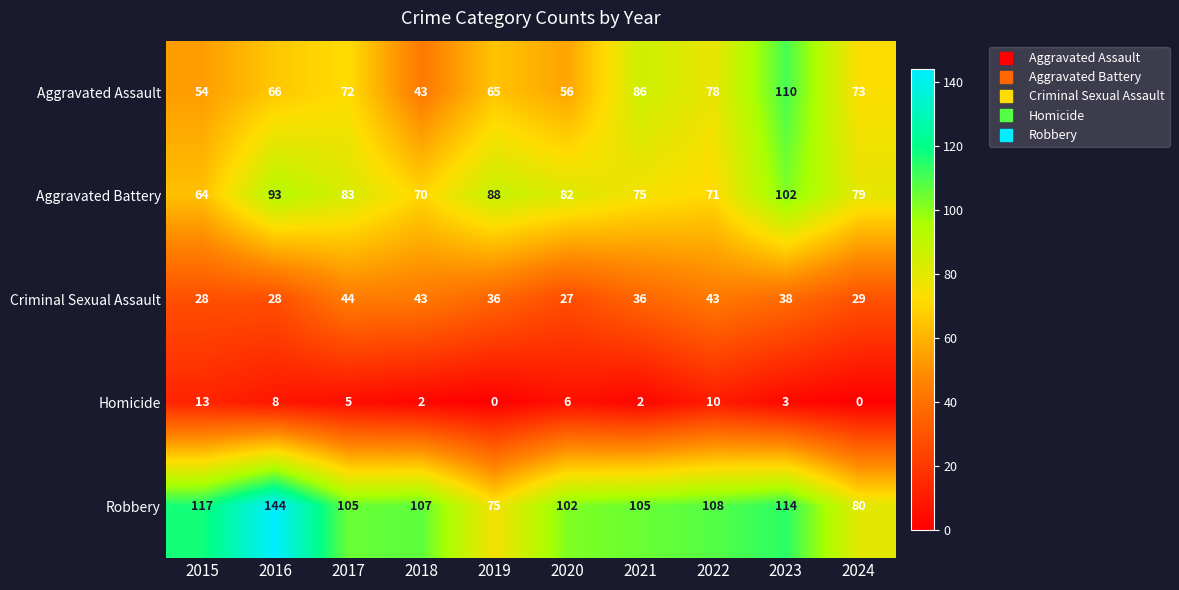

Where does the Robbery series first go above 107?

2015